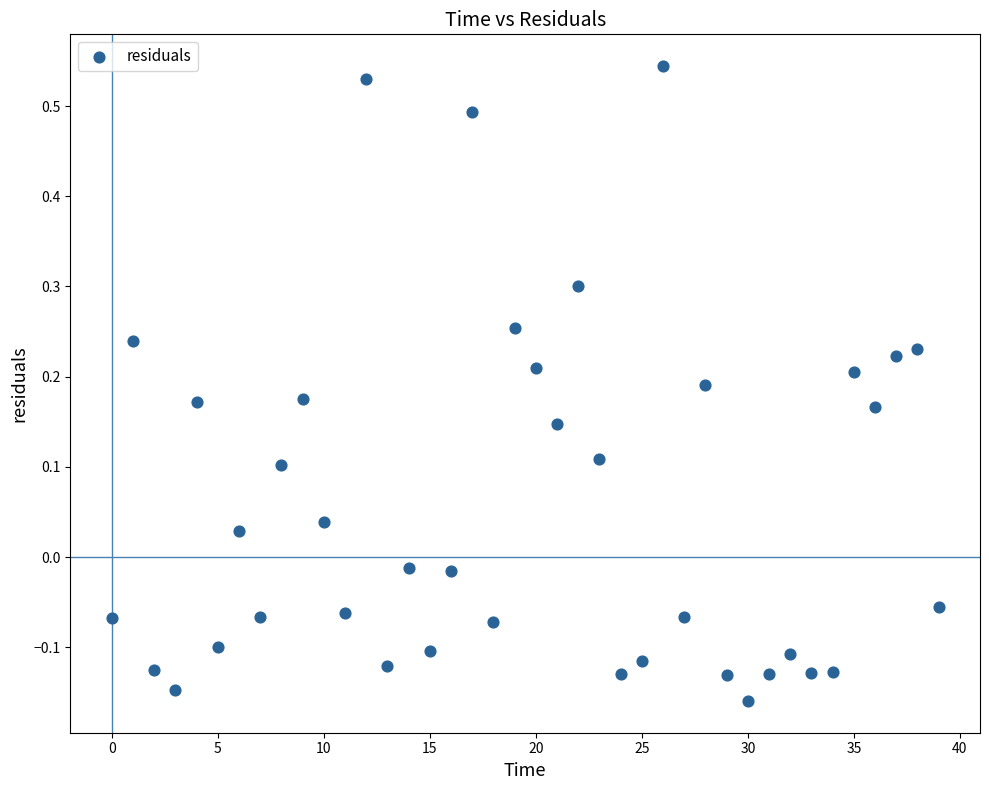

What is the range of Y values (max minus min)?

0.7